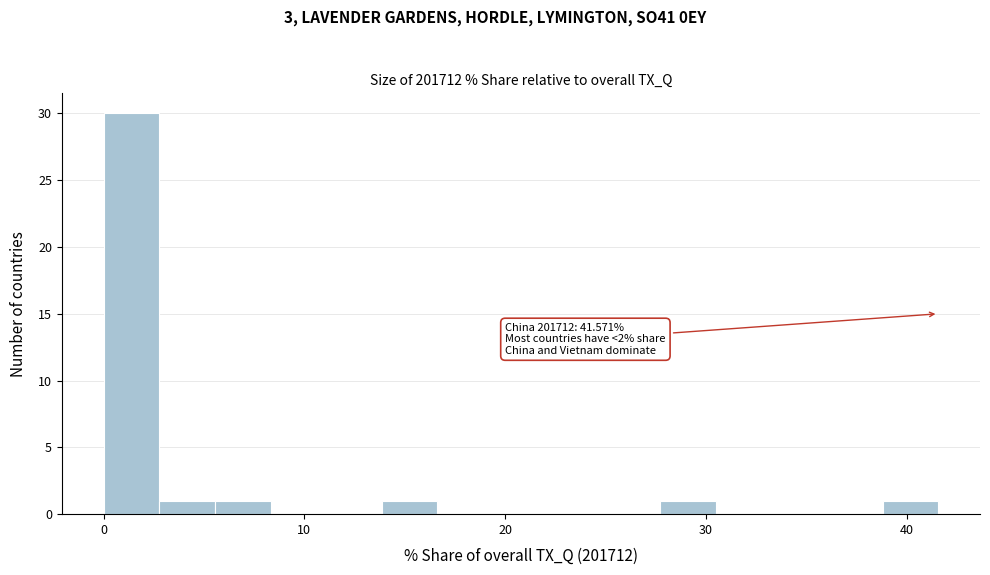

Around what value on the x-axis is the tallest bar? Give the approximate position of its centre, as read against the axis.

1